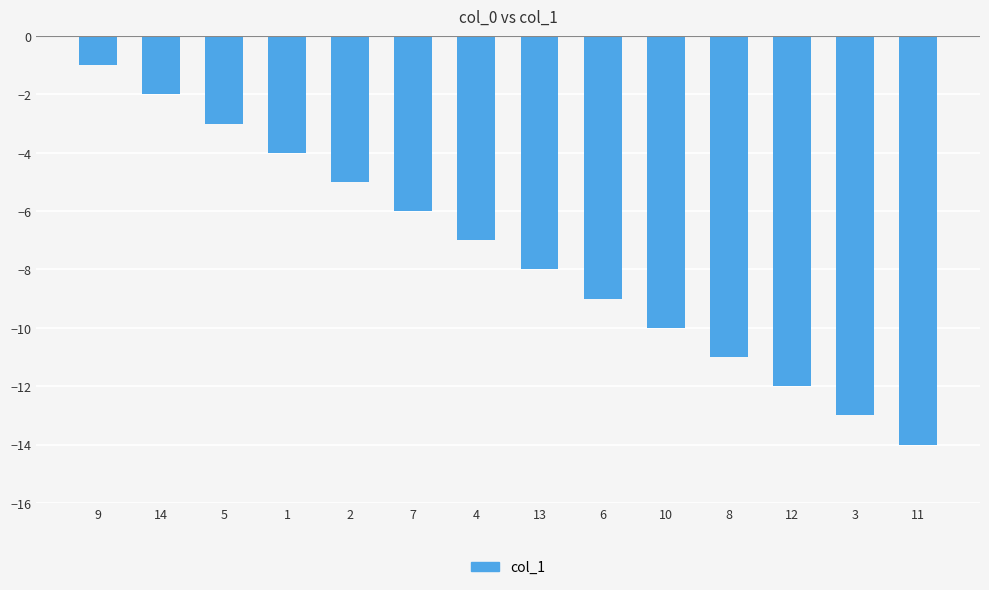

Which label corresponds to the smallest value in the chart?

11